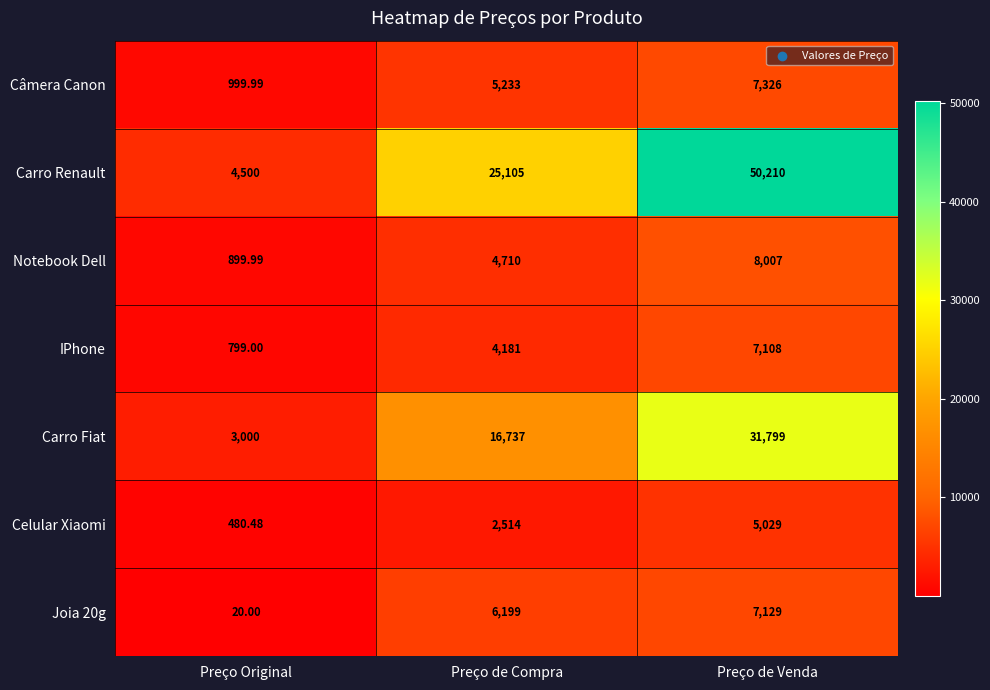

What is the maximum value shown in the chart?

50210.0